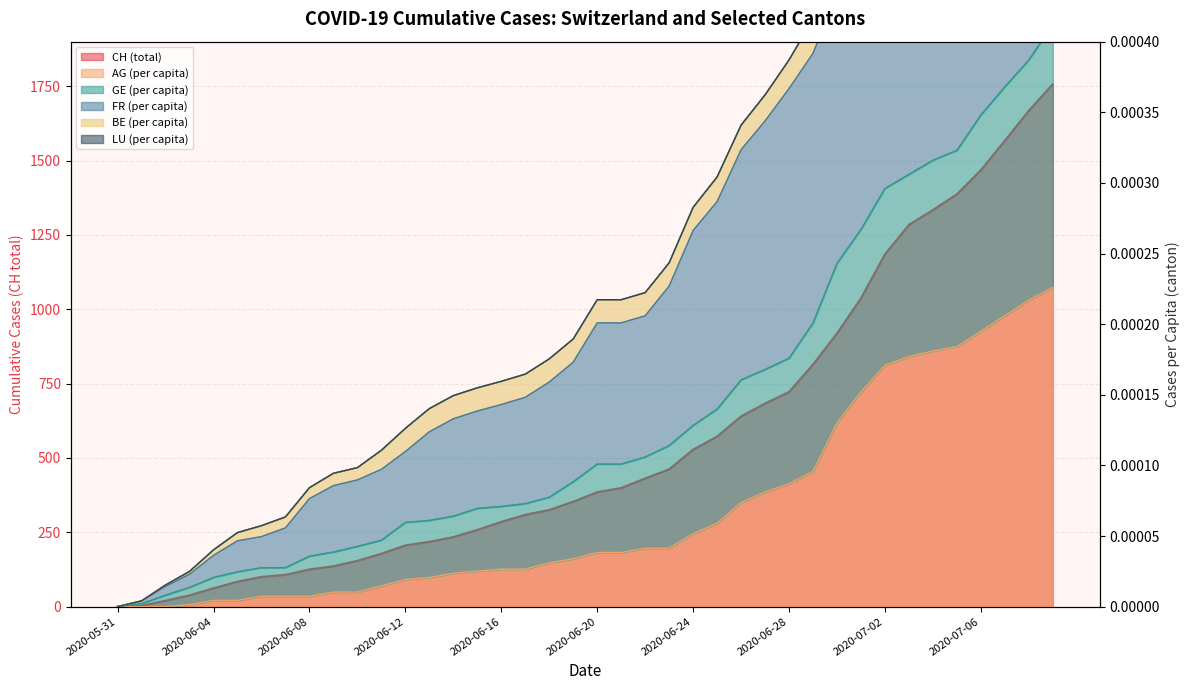

True or false: FR_pc and AG_pc intersect in this chart.

False